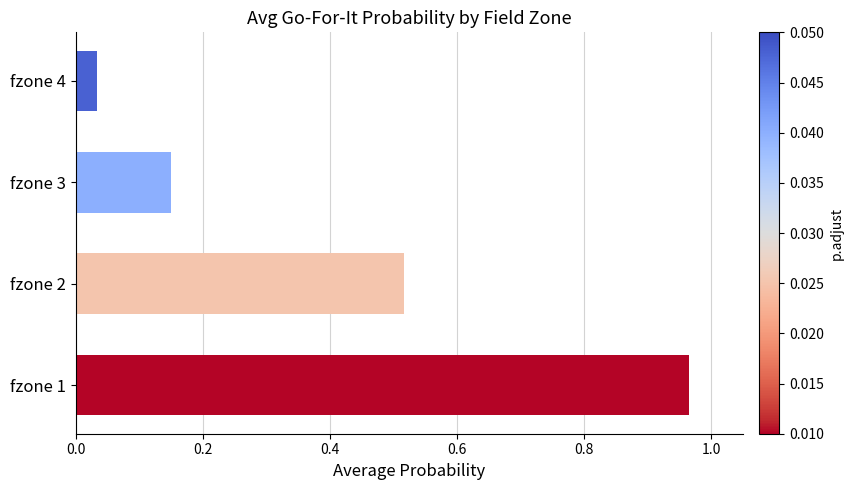

Rank the categories by value from lowest to highest.

fzone 4, fzone 3, fzone 2, fzone 1